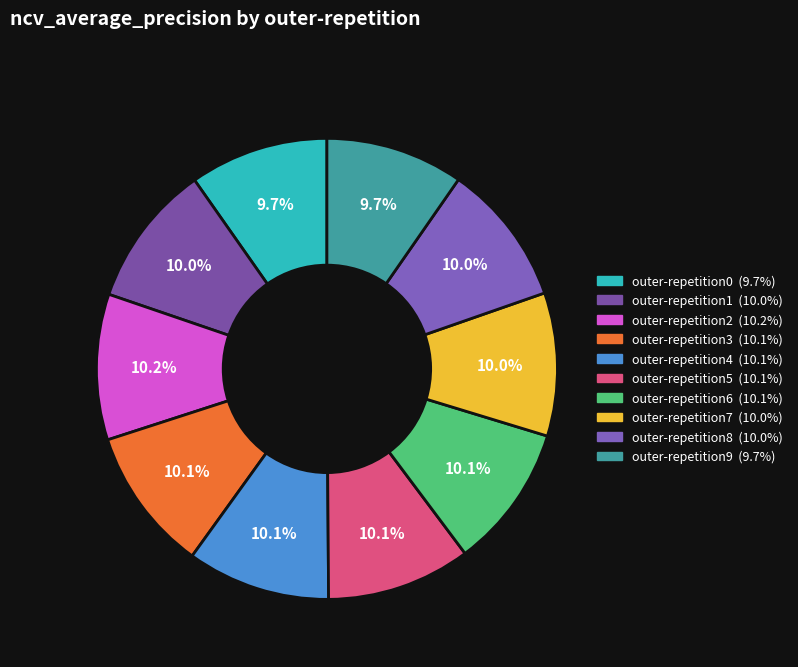

Do outer-repetition8 and outer-repetition1 together represent more than half of the pie?

No